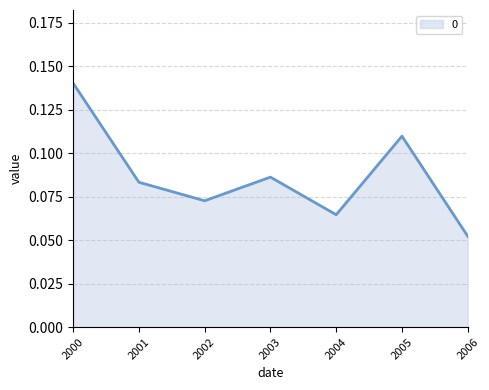

Is it true that the value at 2001 is 0.1?

False